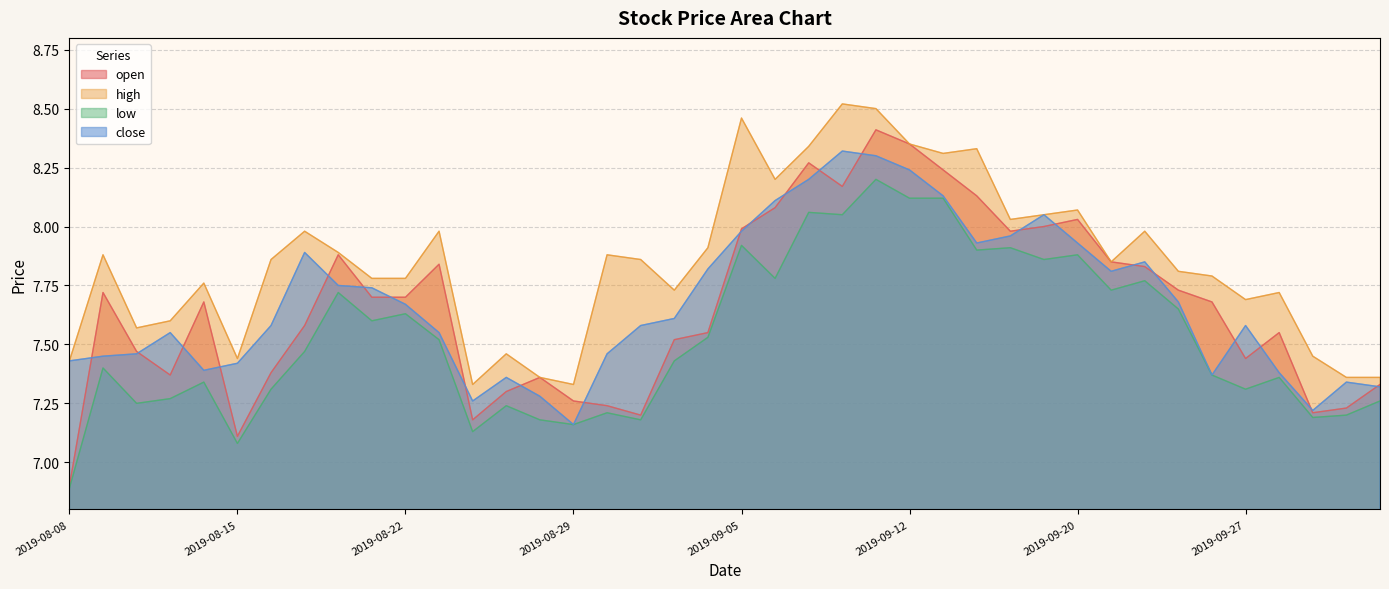

What is the difference between the high values at 2019-10-10 and 2019-08-20?

0.5